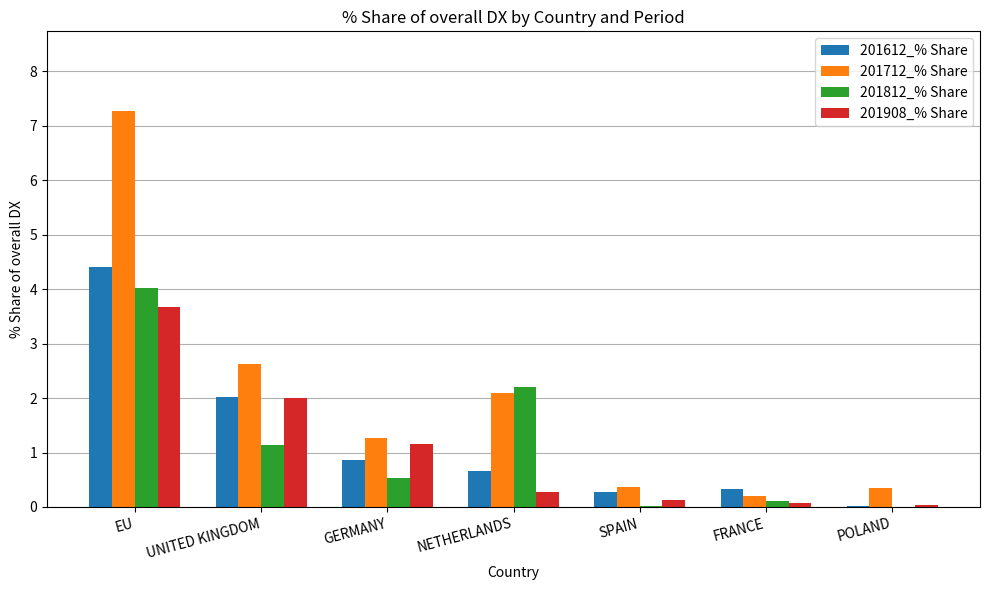

Where is 201712_% Share nearest to the value 3?

UNITED KINGDOM